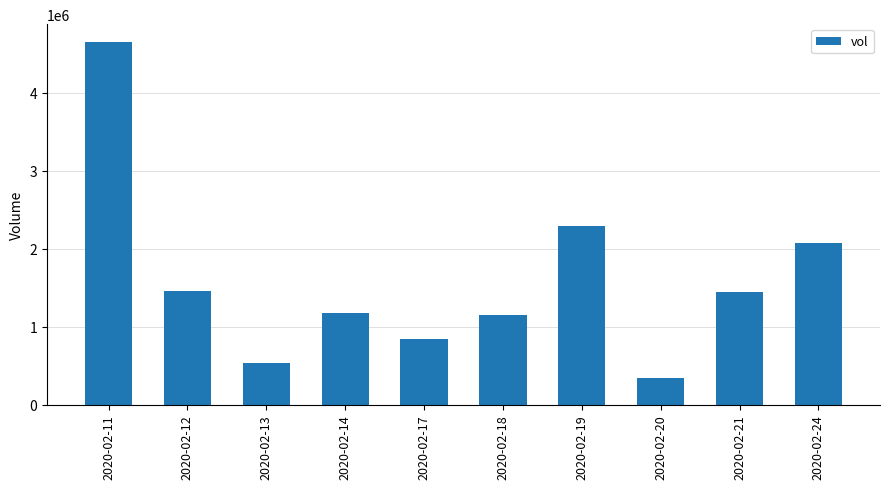

Is it true that the value at 2020-02-12 is 1451400?

True